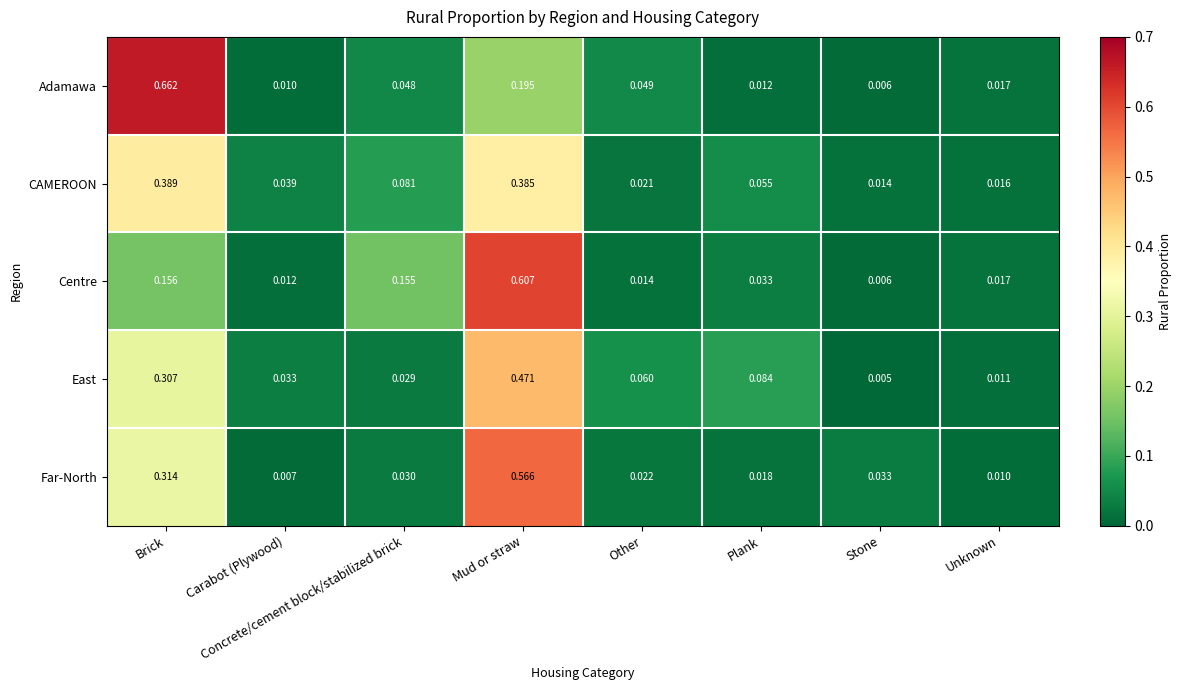

Which label corresponds to the largest value in the chart?

Brick